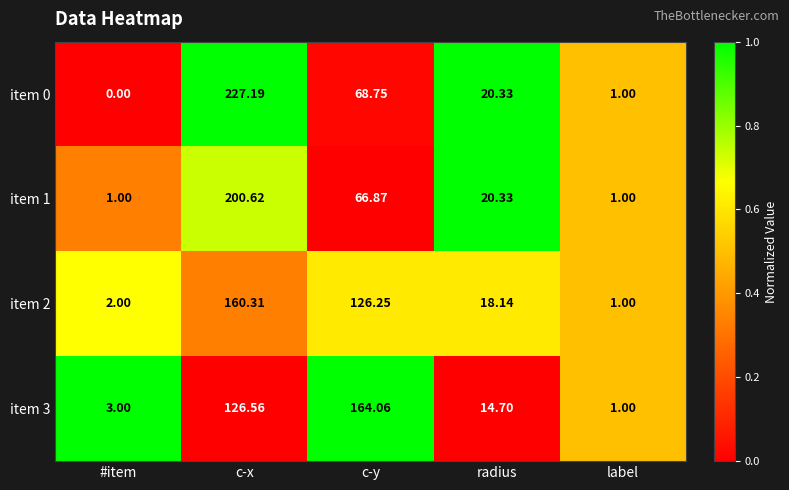

What is the spread (max minus min) of values at c-x?

100.6